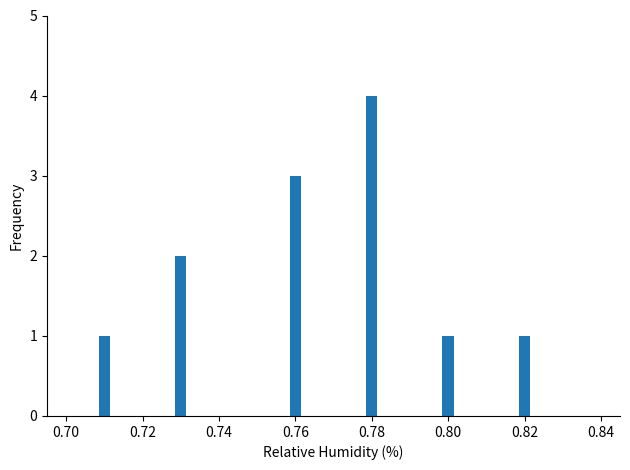

Reading left to right, extract all data points from this chart.

1	2	3	4	1	1